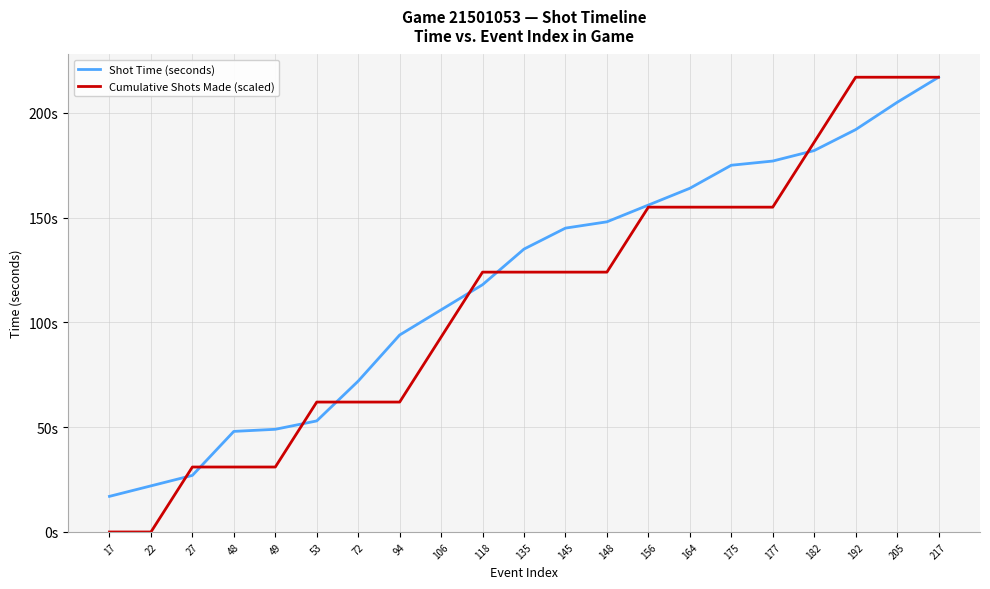

Rank the categories by Cumulative Shots Made (scaled) value from lowest to highest.

17, 22, 27, 48, 49, 53, 72, 94, 106, 118, 135, 145, 148, 156, 164, 175, 177, 182, 192, 205, 217